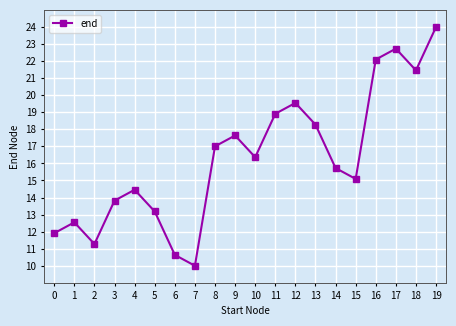

How many series are shown in this chart?

1